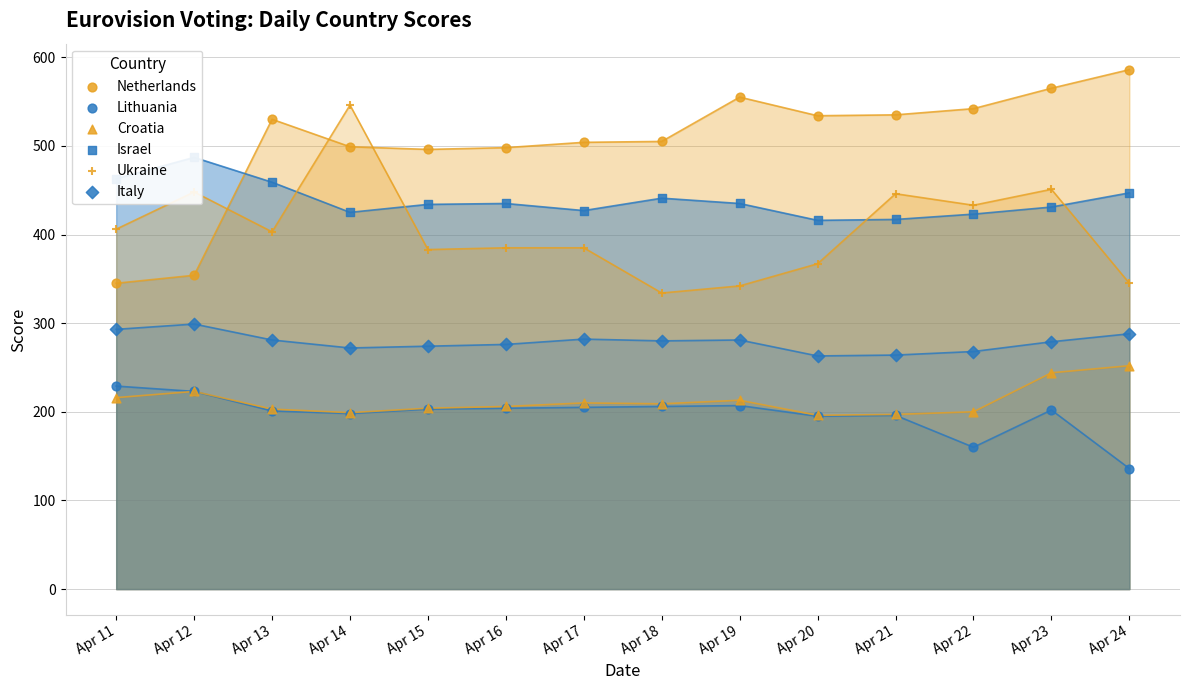

Which series has the largest total across all categories?

Netherlands